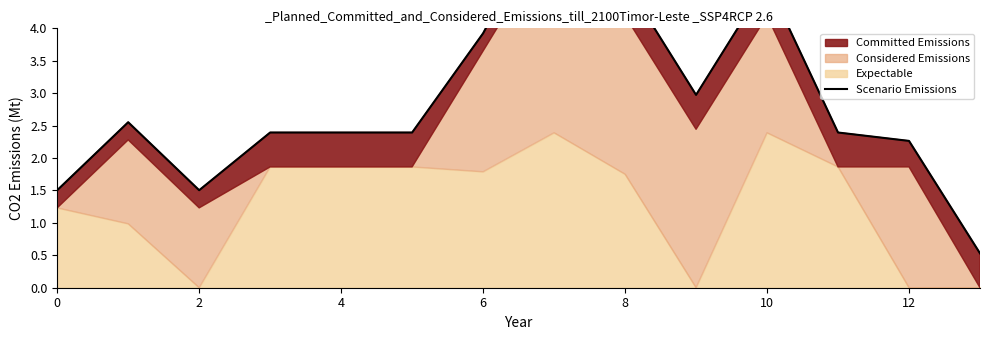

Read the value at 11.

2.4